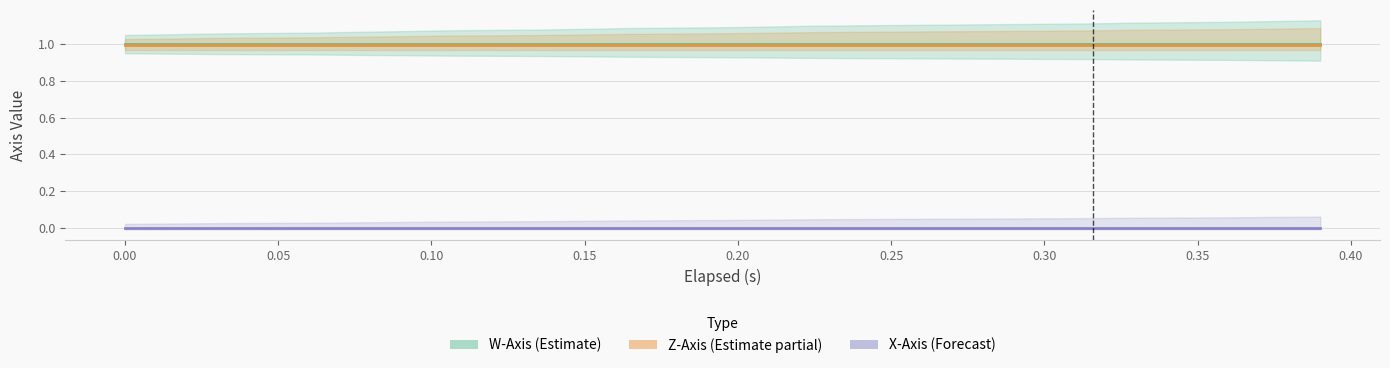

True or false: Z-Axis (k) has a value of 1.0 at 0.35.

True